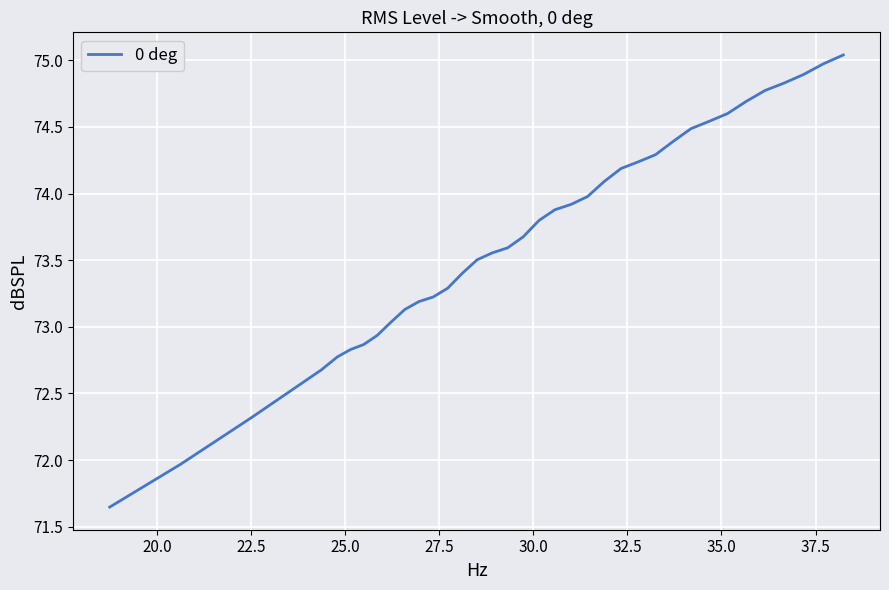

Does the chart display data point markers on the line(s)?

No